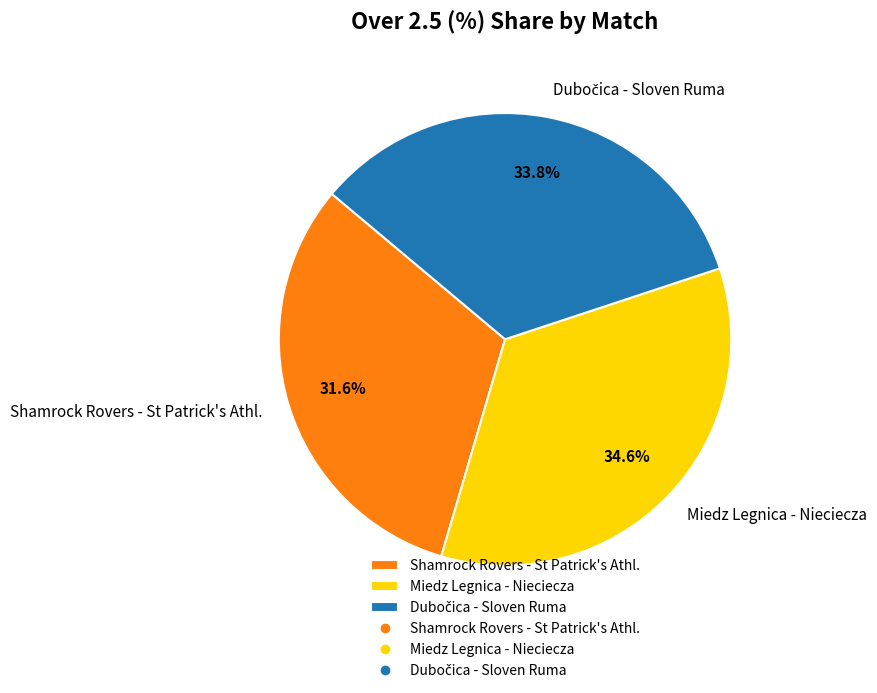

Is Miedz Legnica - Nieciecza the majority of the pie?

No